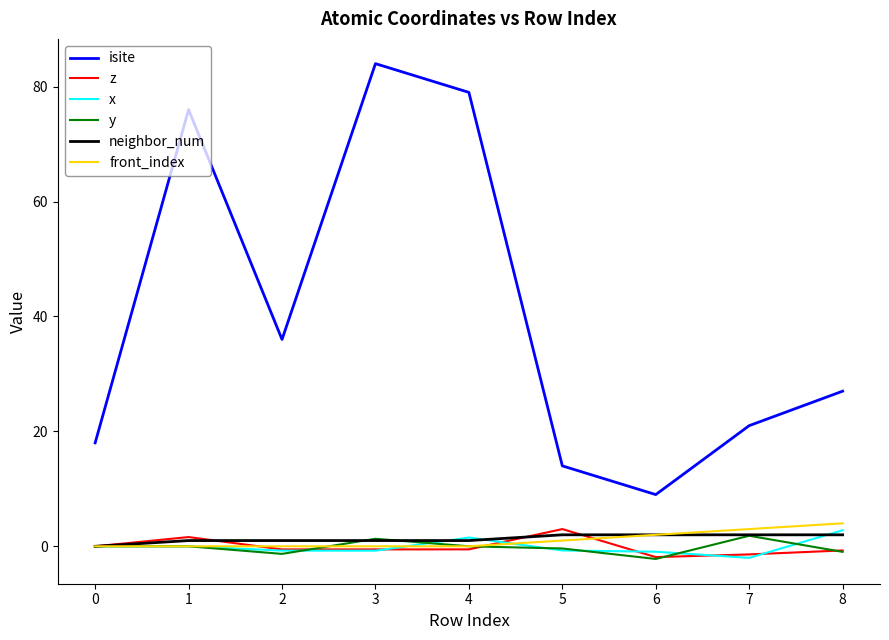

True or false: isite has a value of 3.4 at 5.

False